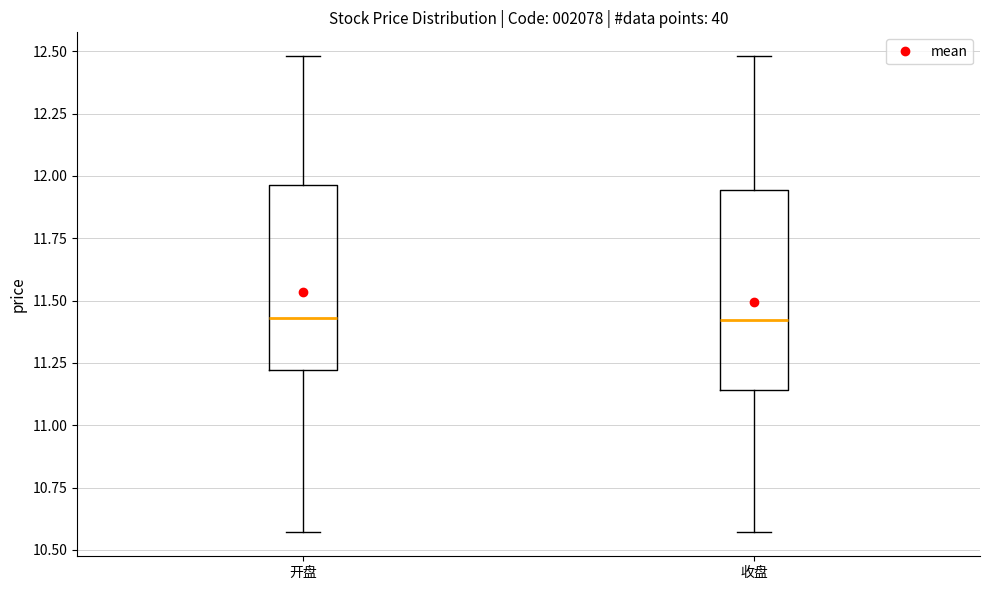

Reading left to right, read every box against the y-axis: the position of its median line, the range the box covers, and the ends of its whiskers. The values are not printed on the chart, so give them approximately, as read against the axis.

开盘: median 11.45, box 11.20 to 11.95, whiskers 10.55 to 12.50
收盘: median 11.40, box 11.15 to 11.95, whiskers 10.55 to 12.50